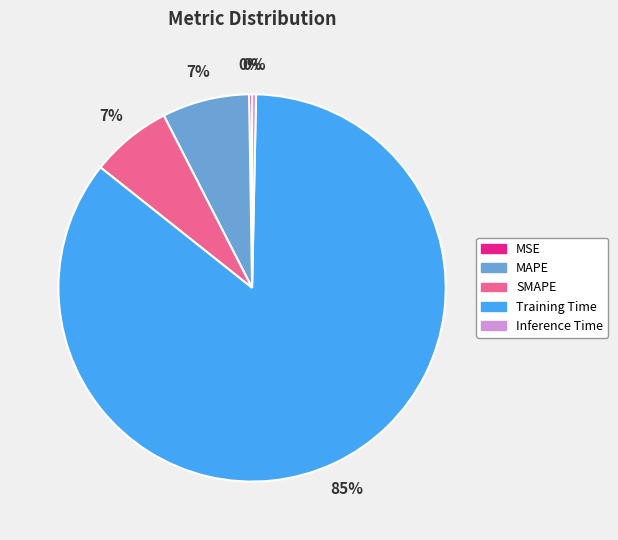

What is the largest slice in the pie chart?

Training Time